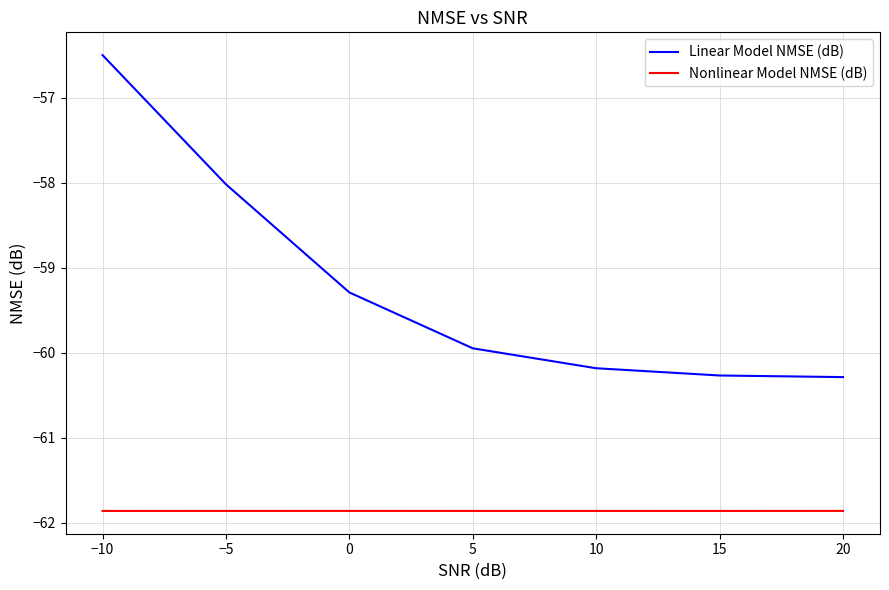

Which series has the largest range (max minus min)?

Linear Model NMSE (dB)